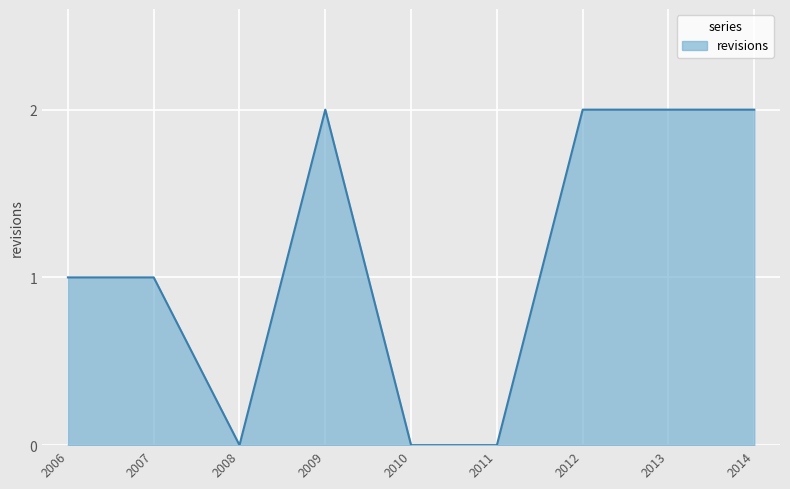

The chart shows a value of 1 at 2009. True or false?

False